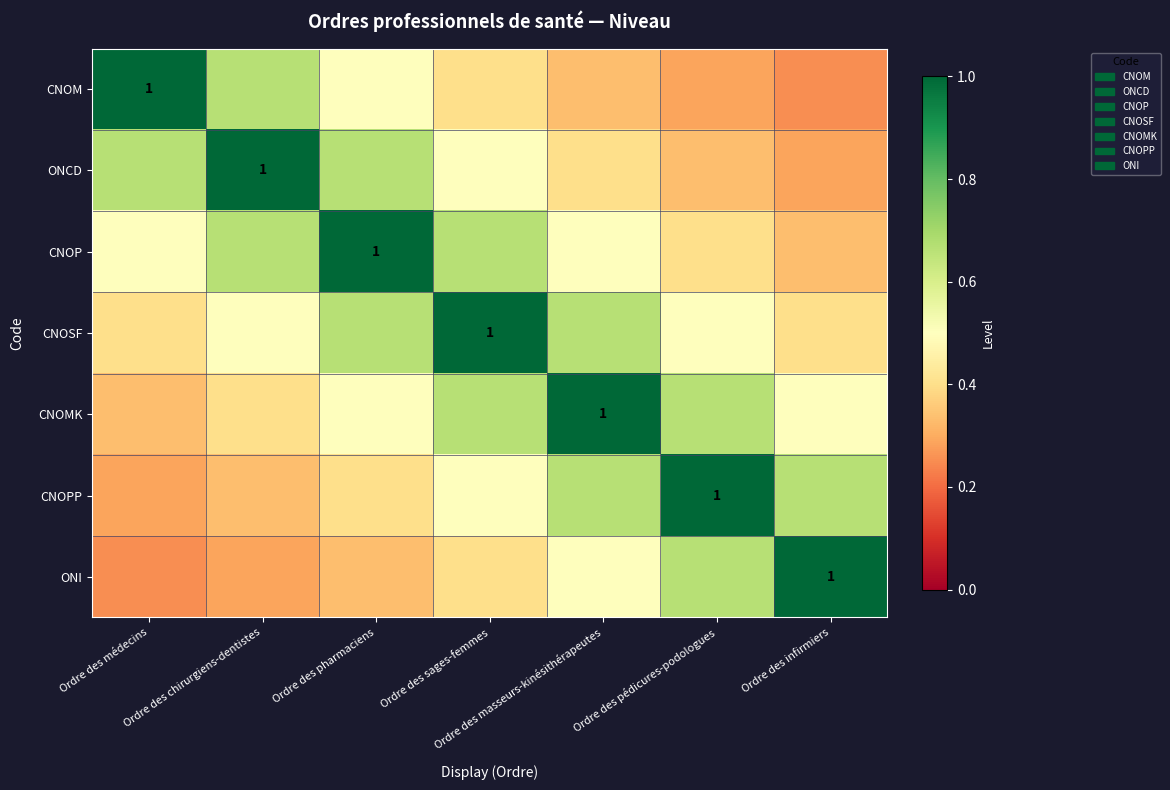

Is the value of ONCD at Ordre des pédicures-podologues greater than the value of CNOMK at Ordre des pharmaciens?

No